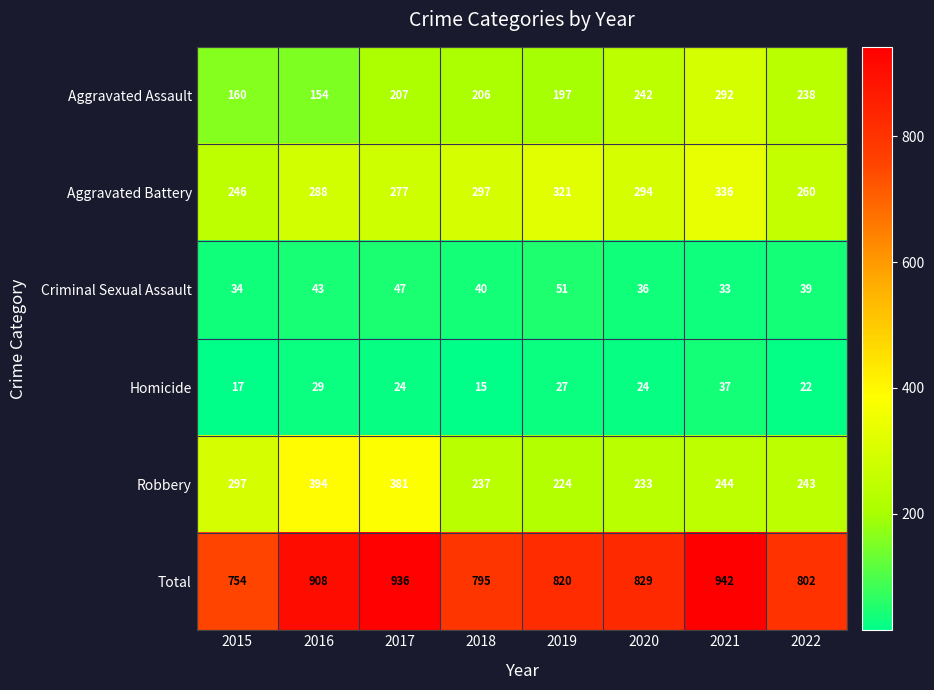

Read the Robbery value at 2016.

394